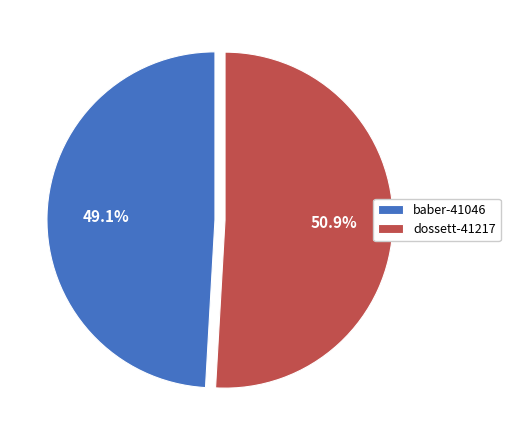

Is there any slice that represents more than half of the pie?

Yes